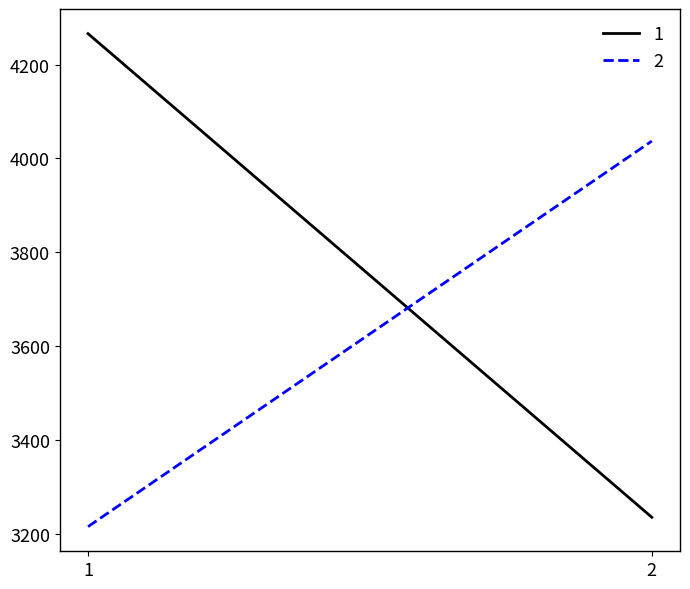

Reading right to left, what are all the values shown in this chart?

1: 3235	4266
2: 4037	3215